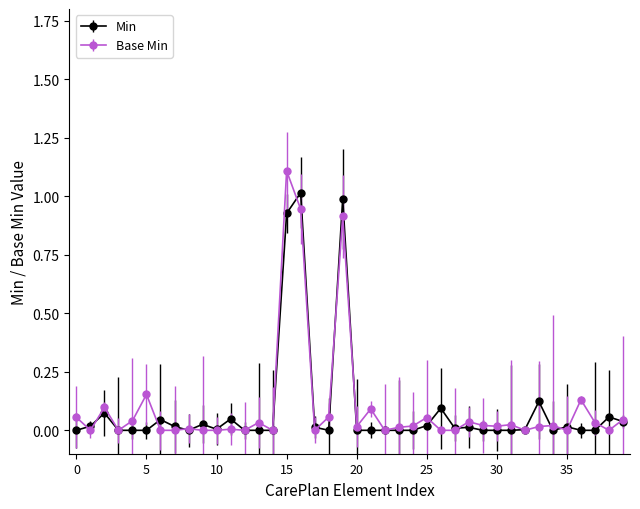

Which series has the widest spread of values?

Base Min